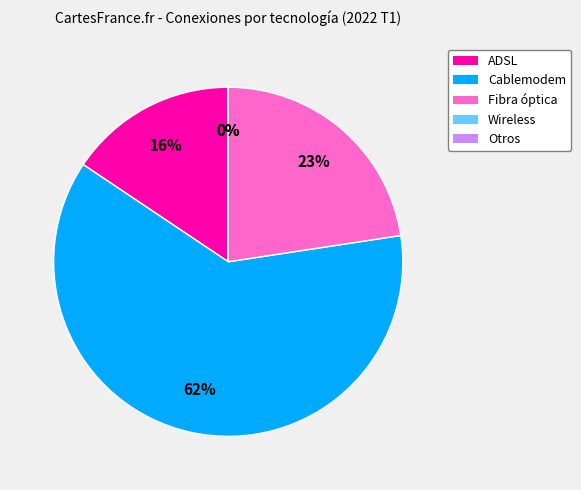

Which slice is the largest?

Cablemodem